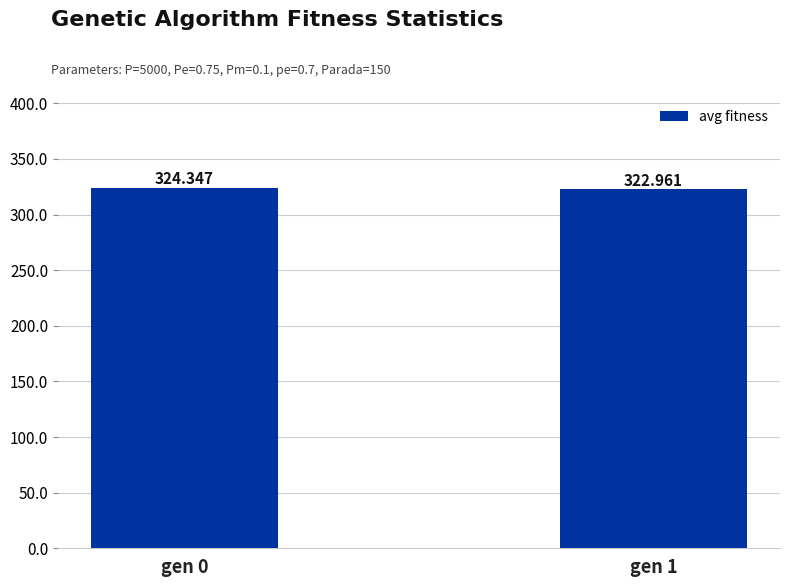

How many distinct data groups are displayed?

1